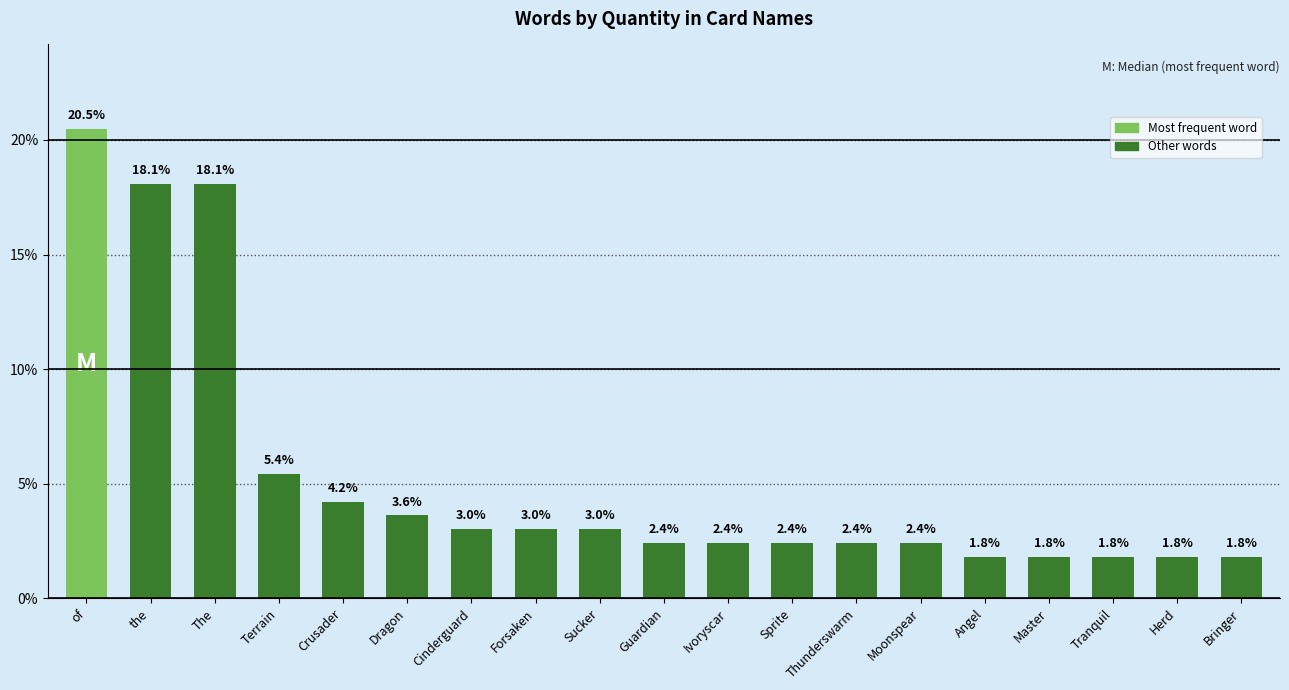

What position from the left is Tranquil?

17